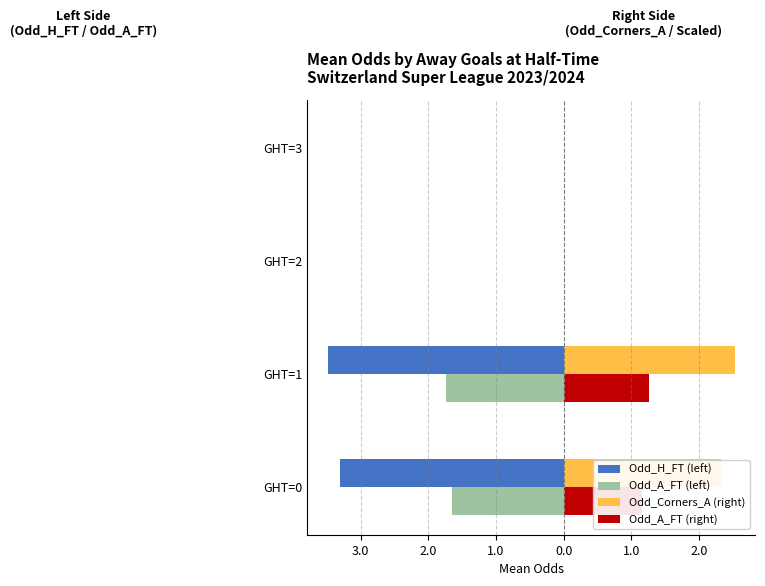

What are all the series names shown in the legend?

Odd_H_FT (left), Odd_A_FT (left), Odd_Corners_A (right), Odd_A_FT (right)